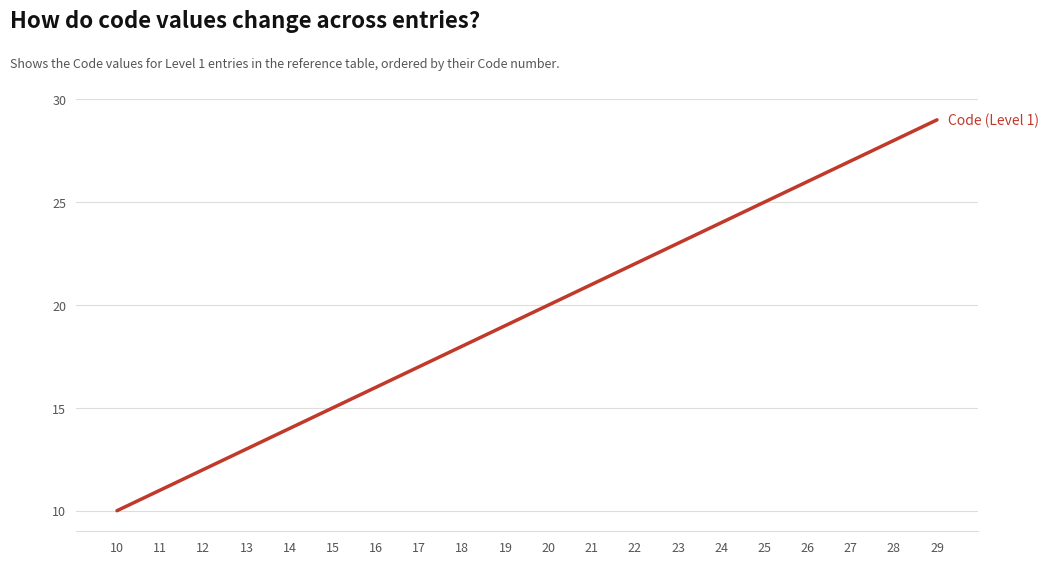

Reading left to right, transcribe all the data shown in this chart.

10	11	12	13	14	15	16	17	18	19	20	21	22	23	24	25	26	27	28	29